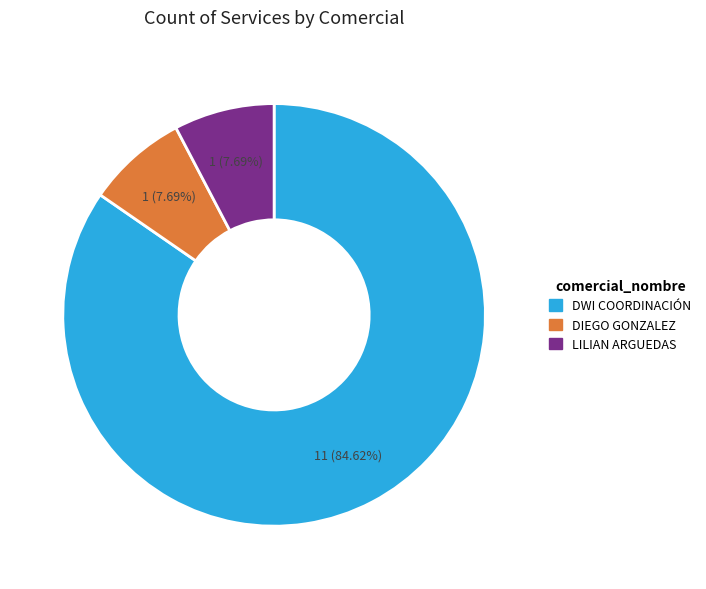

Is there any slice that represents more than half of the pie?

Yes